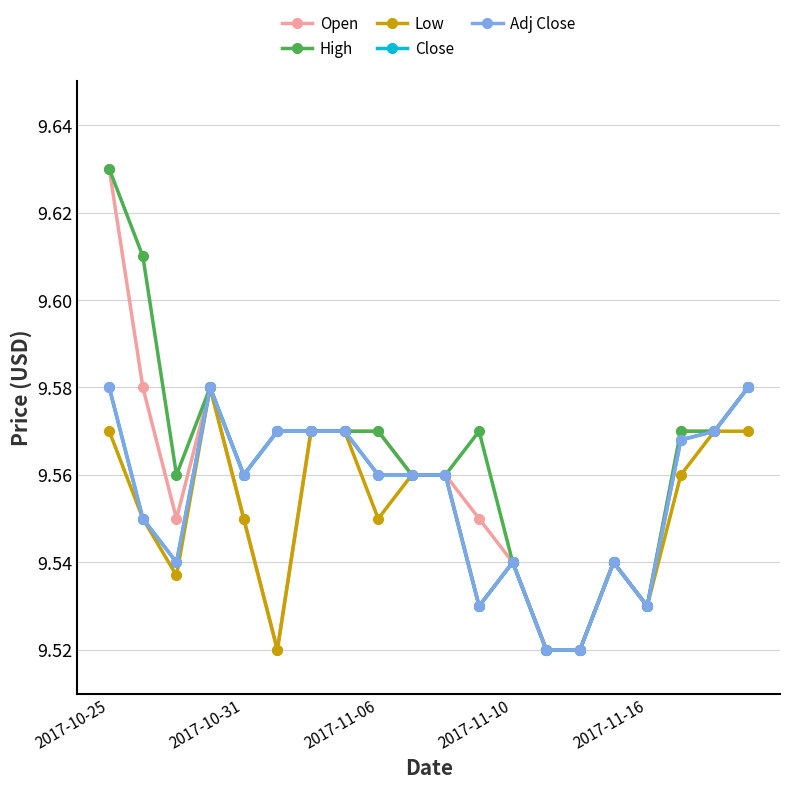

How many interior local peaks does the Adj Close series have?

3